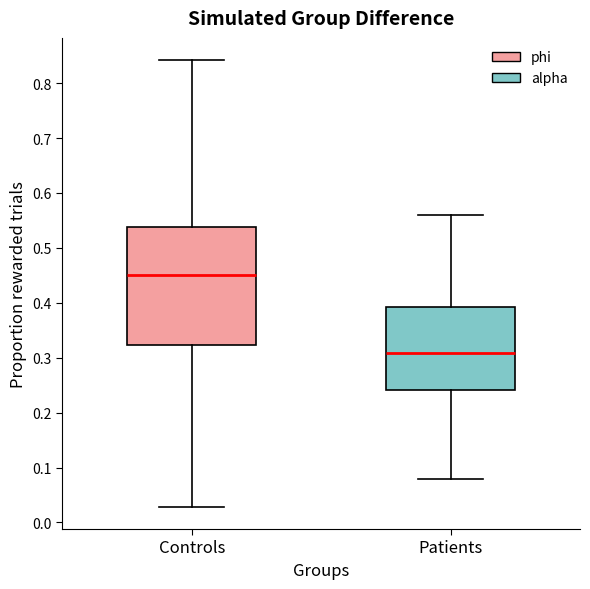

Which box is the tallest, from its lower edge to its upper edge?

Controls